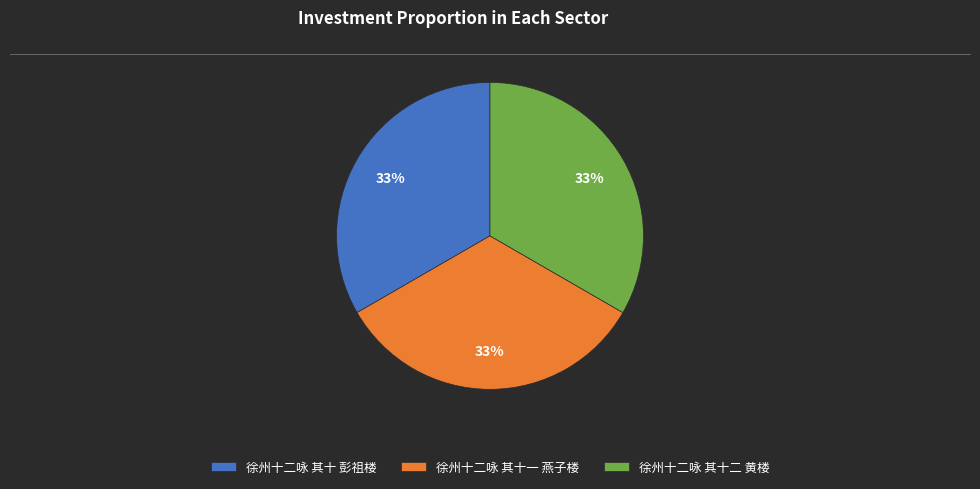

Does 徐州十二咏 其十一 燕子楼 represent more than half of the total?

No